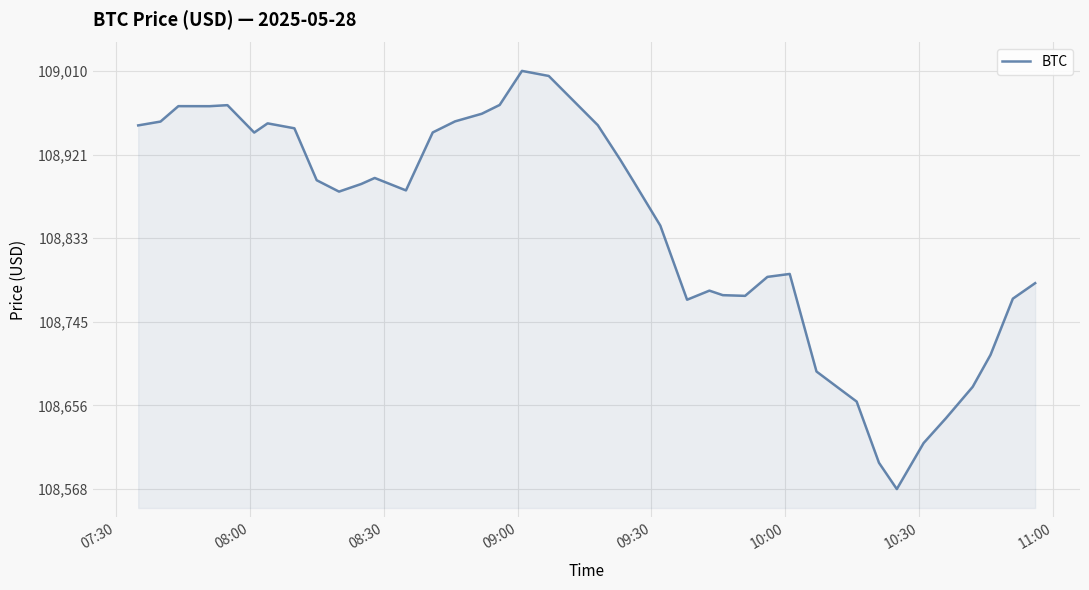

What is the greatest value displayed?

109009.6